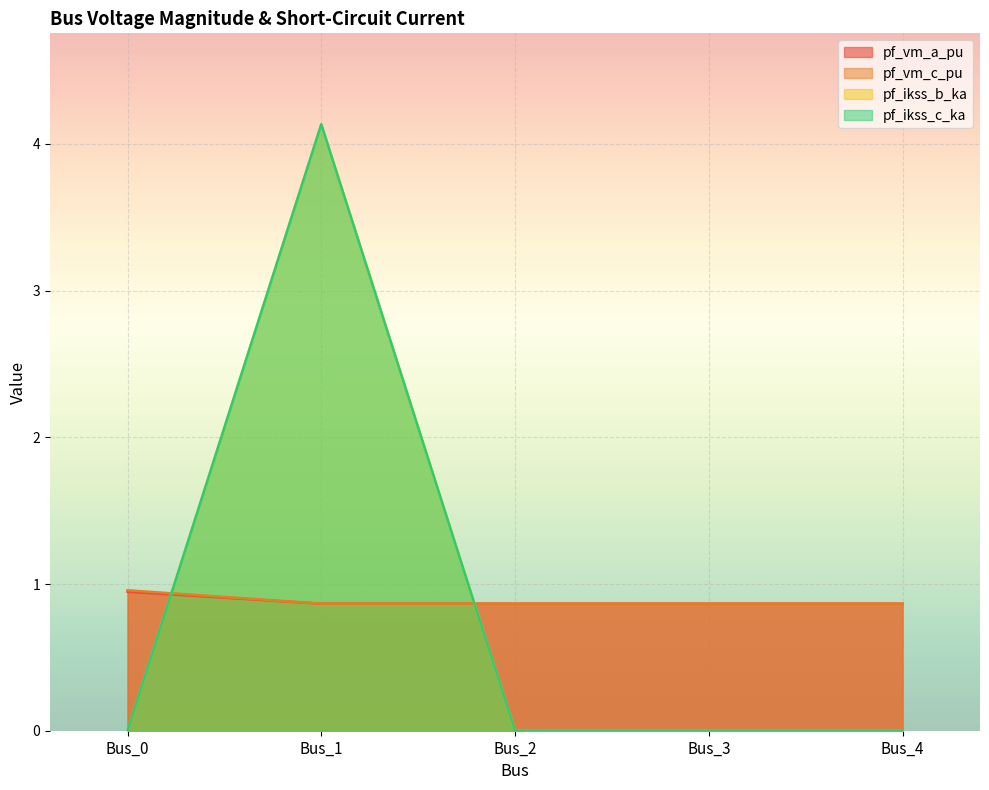

Rank the series by their maximum value, from highest to lowest.

pf_ikss_b_ka, pf_ikss_c_ka, pf_vm_c_pu, pf_vm_a_pu